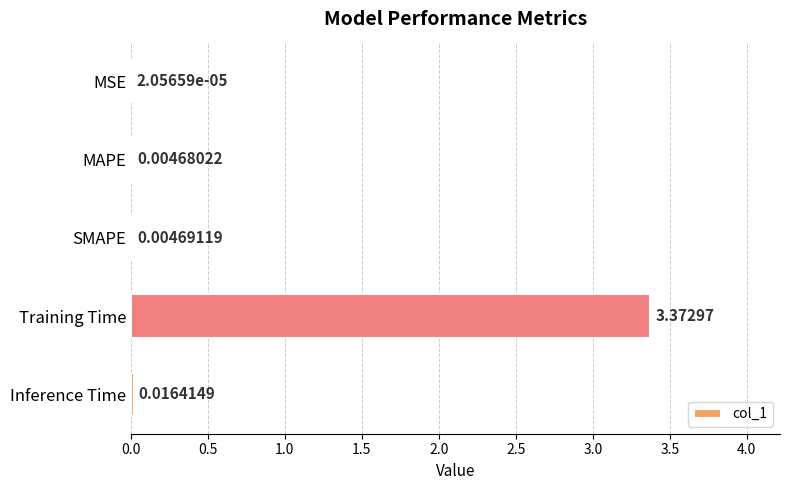

At which label is the value closest to 1?

Inference Time